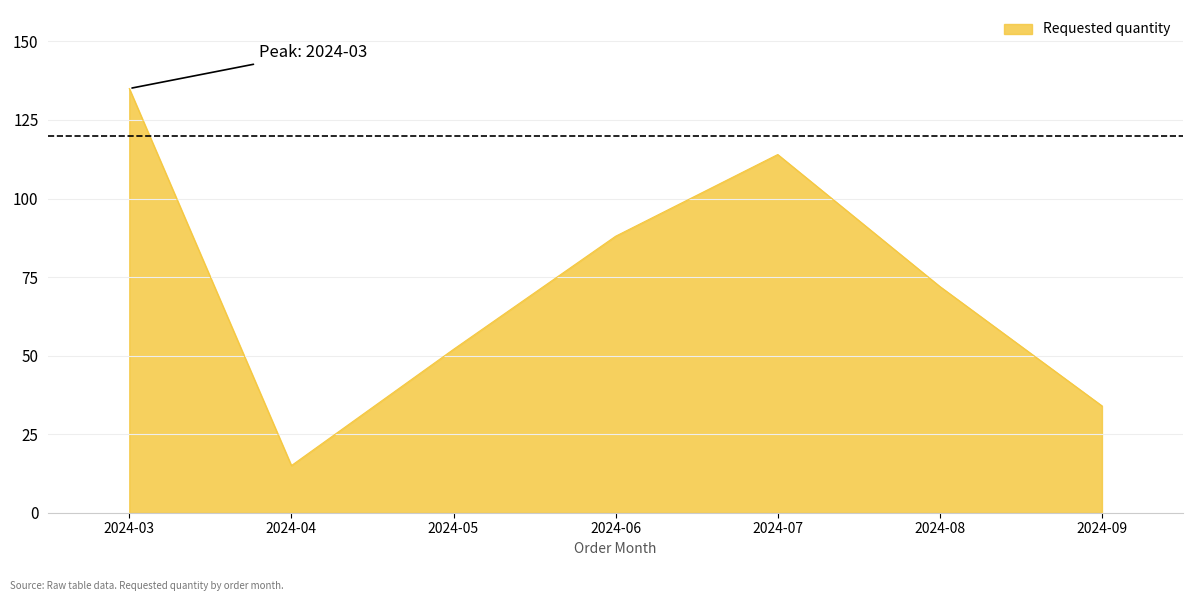

At which label does the data first exceed 72?

2024-03